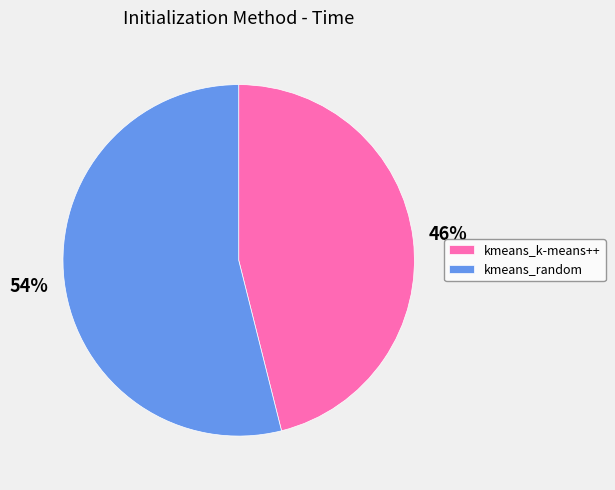

Do kmeans_k-means++ and kmeans_random together represent more than half of the pie?

Yes